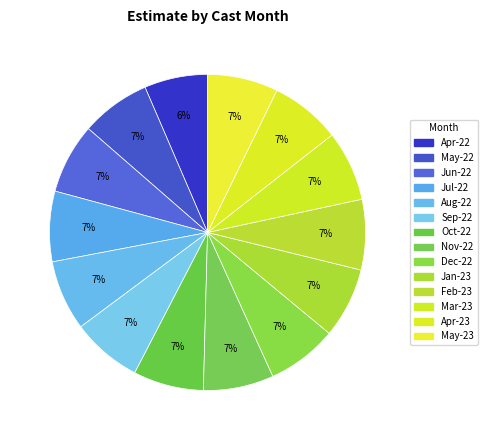

How many segments does this pie chart have?

14